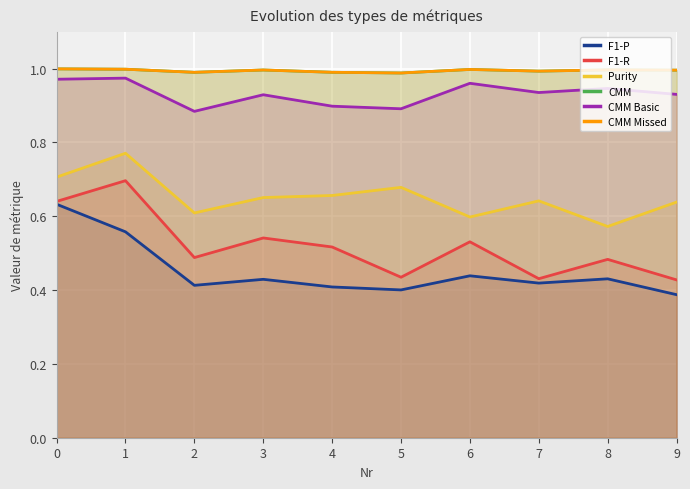

Is it true that CMM Missed equals 0.7 at 6?

False